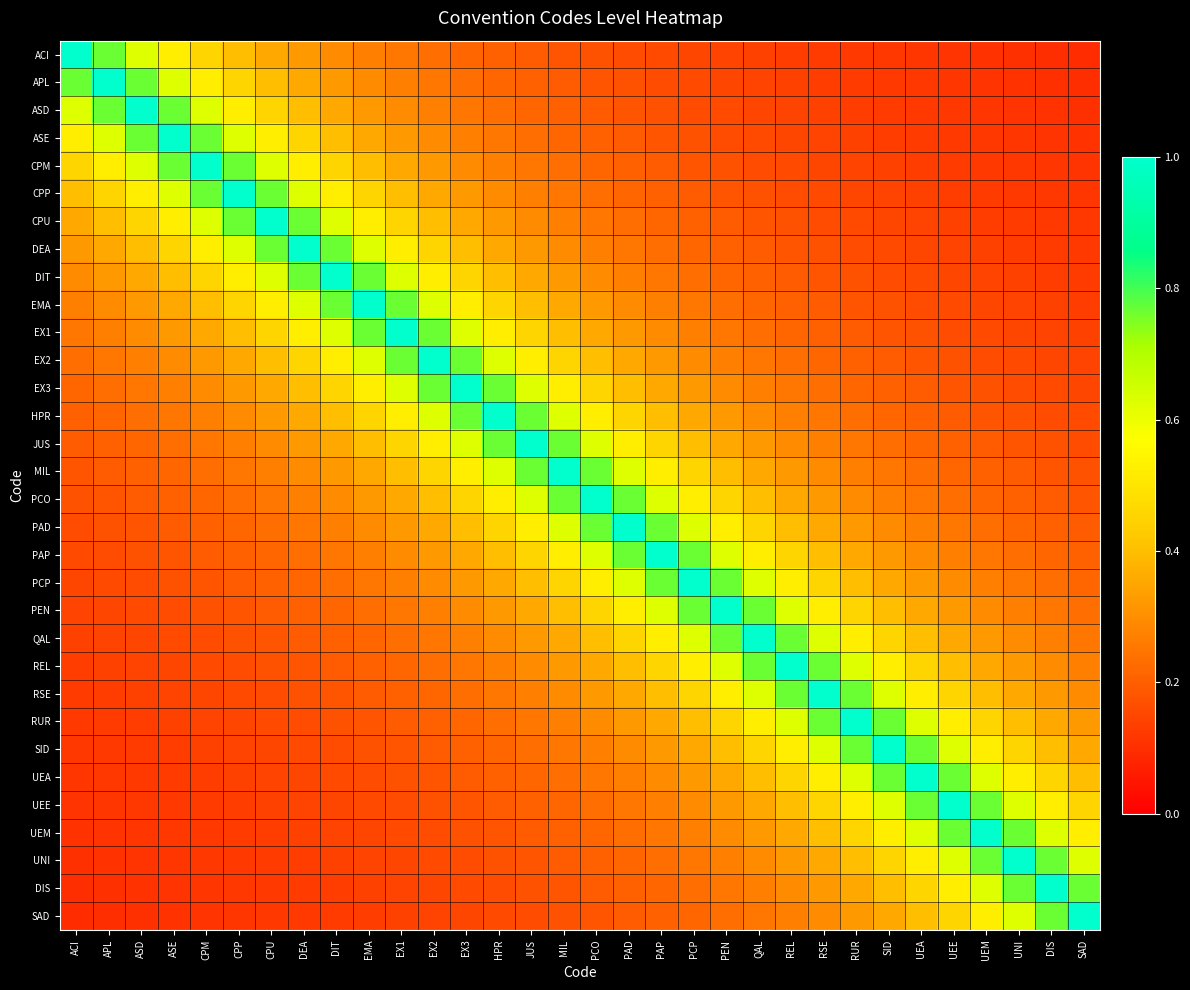

Between APL and DIS, which series saw the biggest shift?

APL